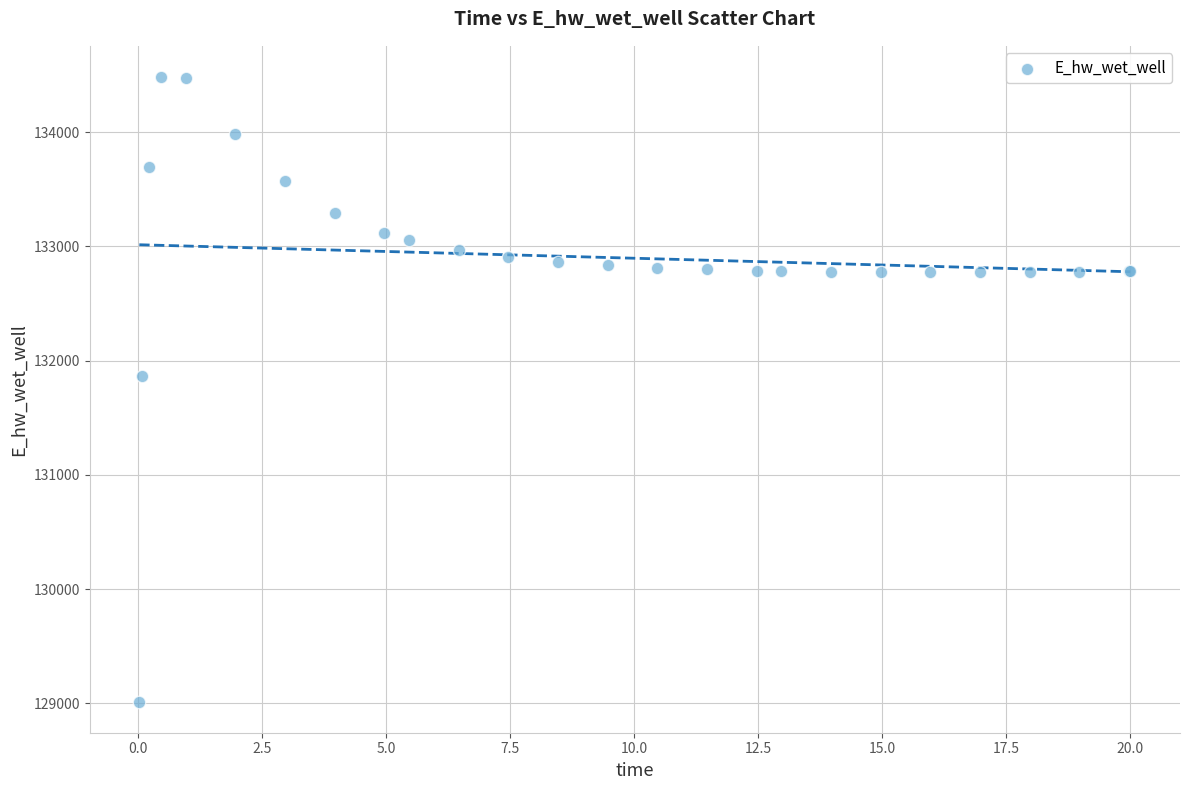

What Y value in the scatter plot is closest to 131748?

131867.1